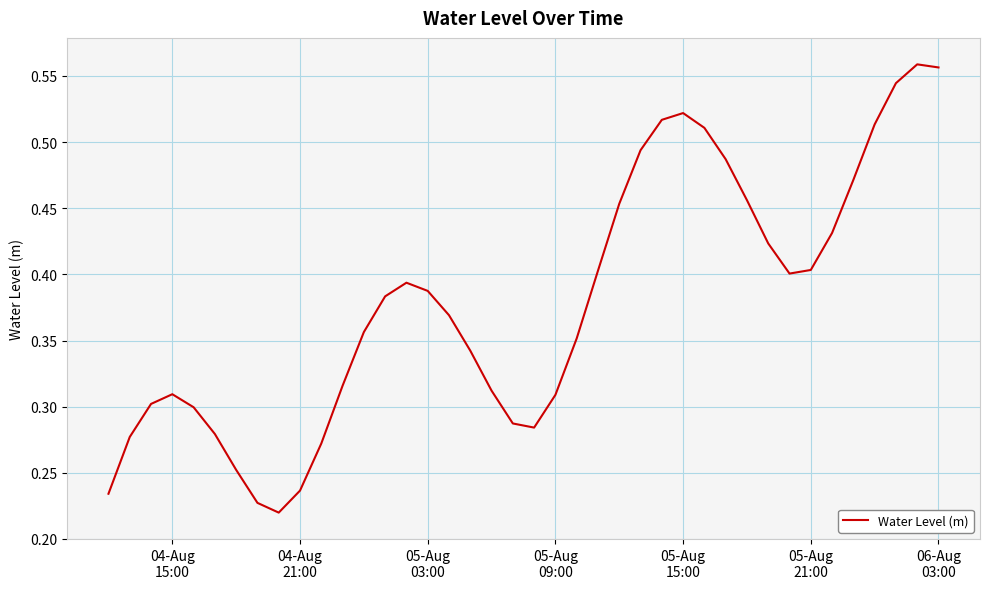

How many lines are shown in the chart?

1